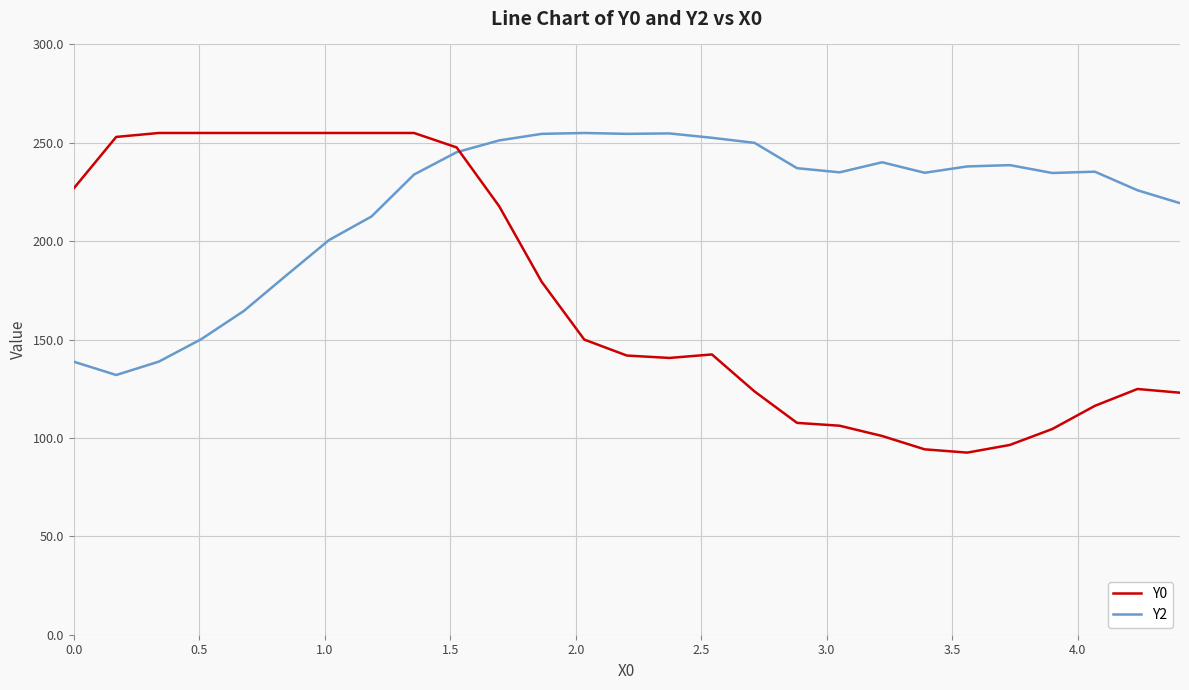

What is the minimum value shown in the chart?

92.6